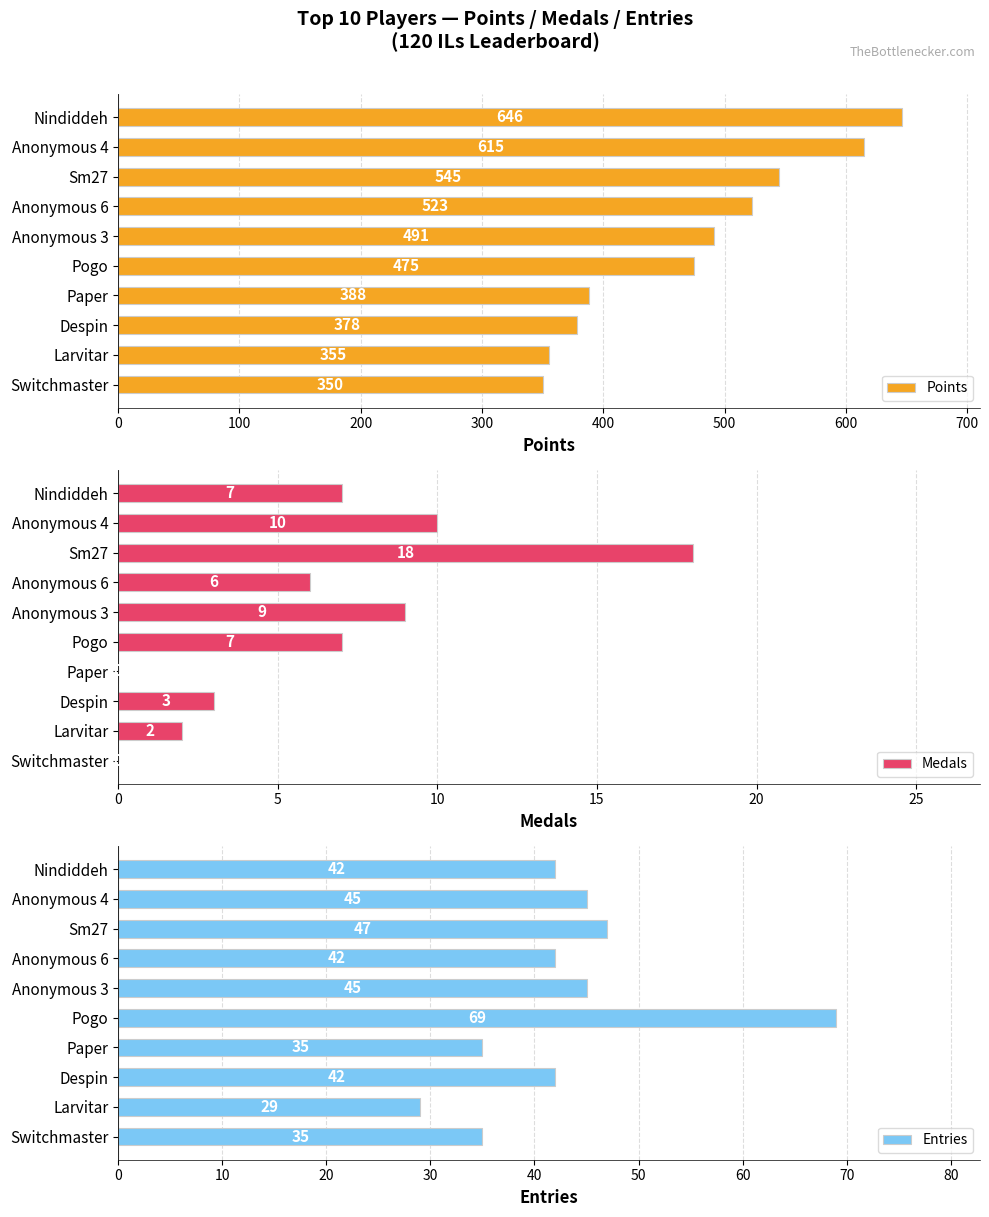

What is the approximate value of Medals at Anonymous 6?

6